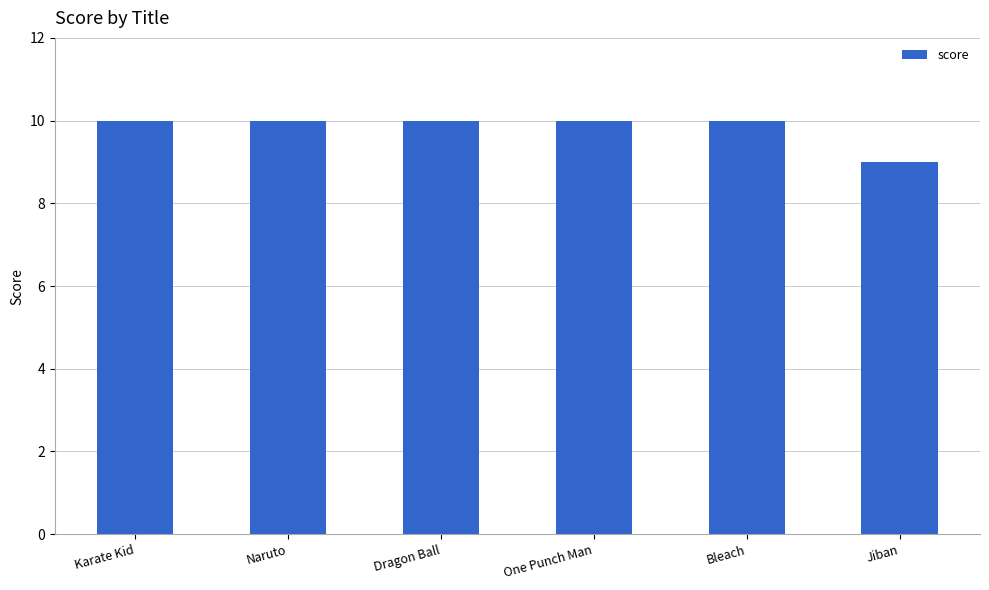

True or false: the data shows 10 at Bleach.

True